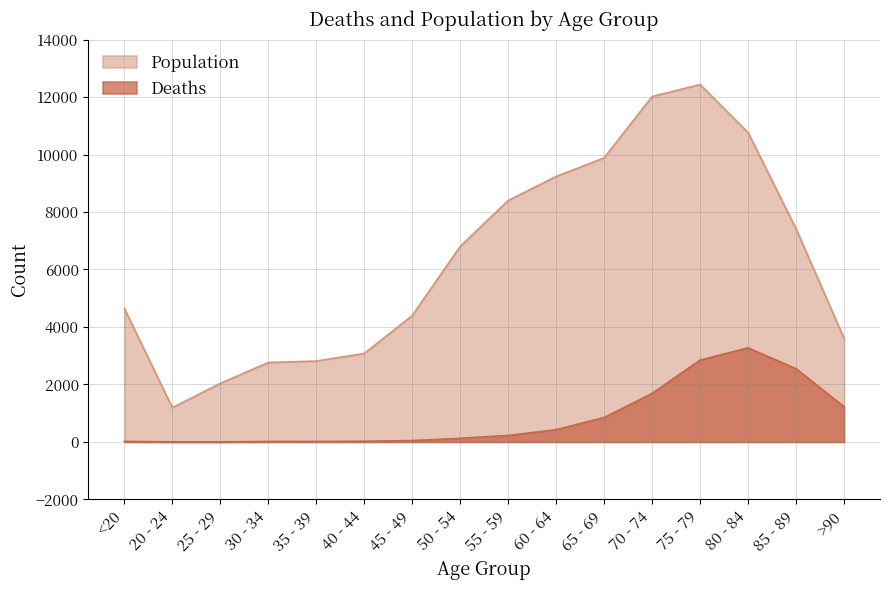

Reading left to right, list all the values displayed in this chart.

Deaths: 18	4	3	17	18	24	47	126	227	426	850	1690	2848	3273	2548	1224
Population: 4641	1191	2038	2765	2814	3078	4396	6803	8400	9236	9883	12018	12434	10764	7417	3604